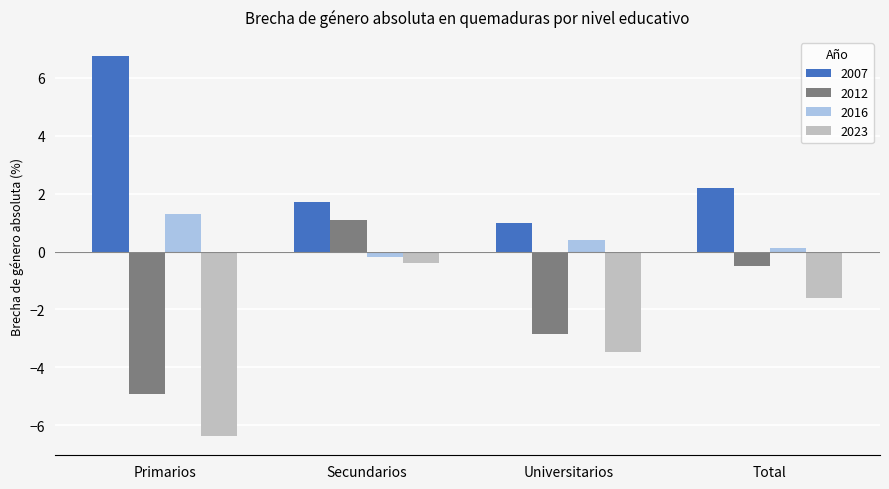

What is the label of the 4th bar from the left?

Total